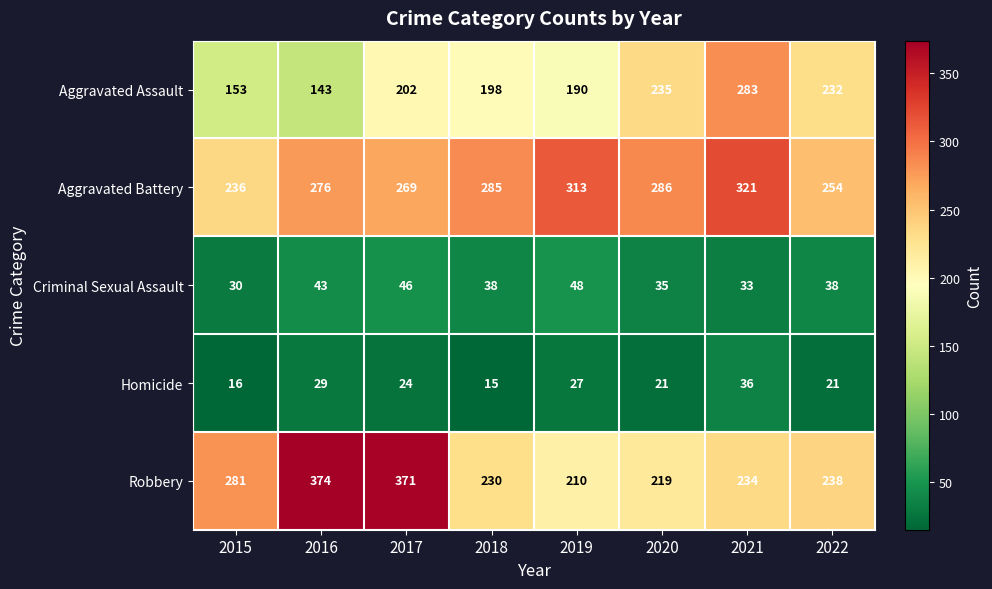

What is the minimum value shown in the chart?

15